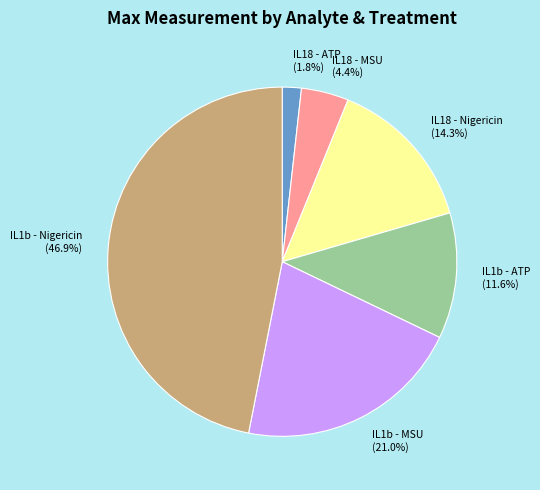

To the nearest percent, what is the difference between the IL1b - MSU and IL18 - Nigericin slice percentages?

7%